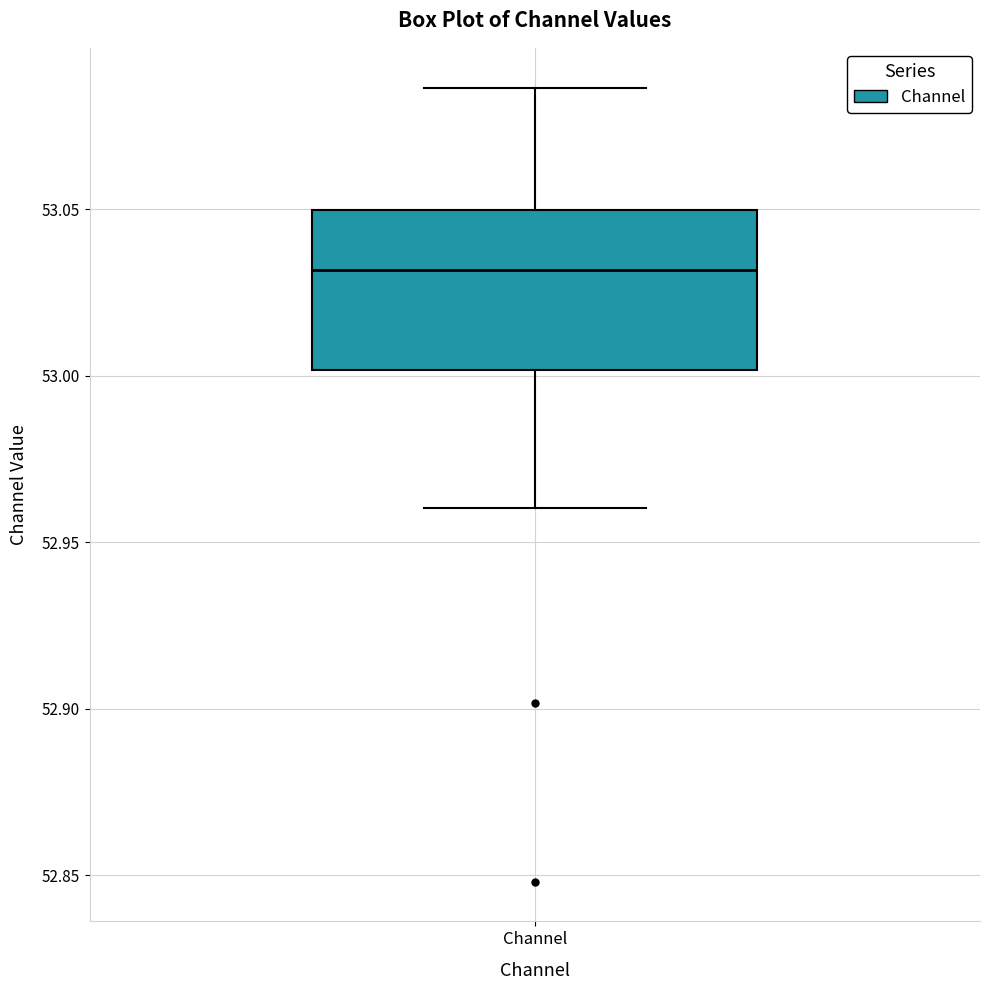

Read this box plot against the y-axis: the position of the median line, the range covered by the box, and the ends of both whiskers. The values are not printed on the chart, so give them approximately, as read against the axis.

median 53.030, box 53.000 to 53.050, whiskers 52.960 to 53.085